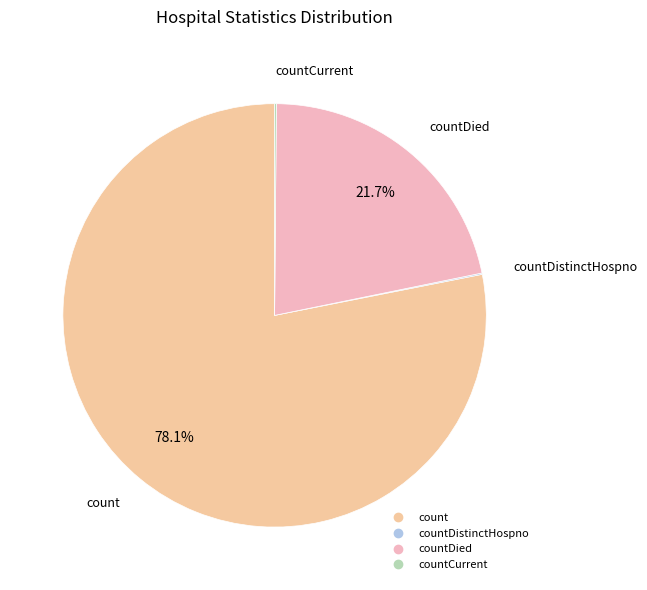

To the nearest percent, what is the difference between the largest and smallest slice percentages?

78%